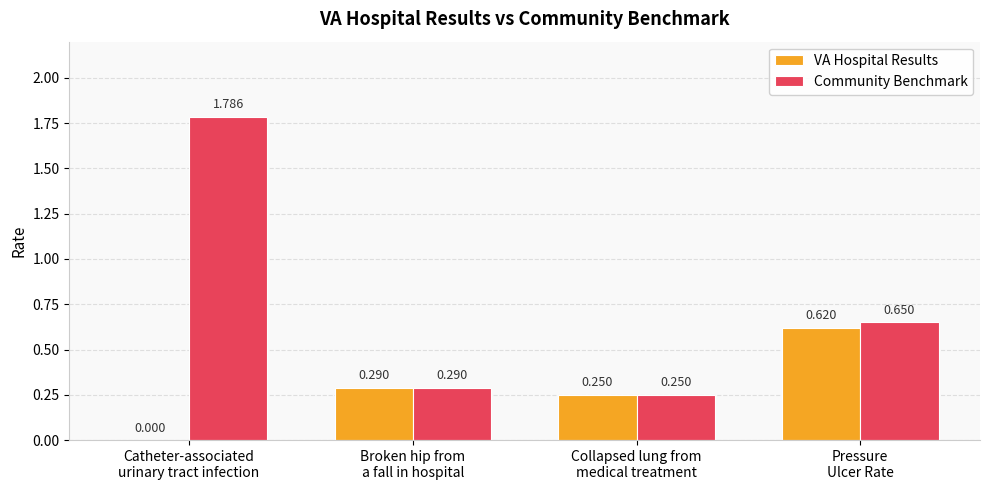

Are the bars grouped side by side (vs. stacked)?

Yes